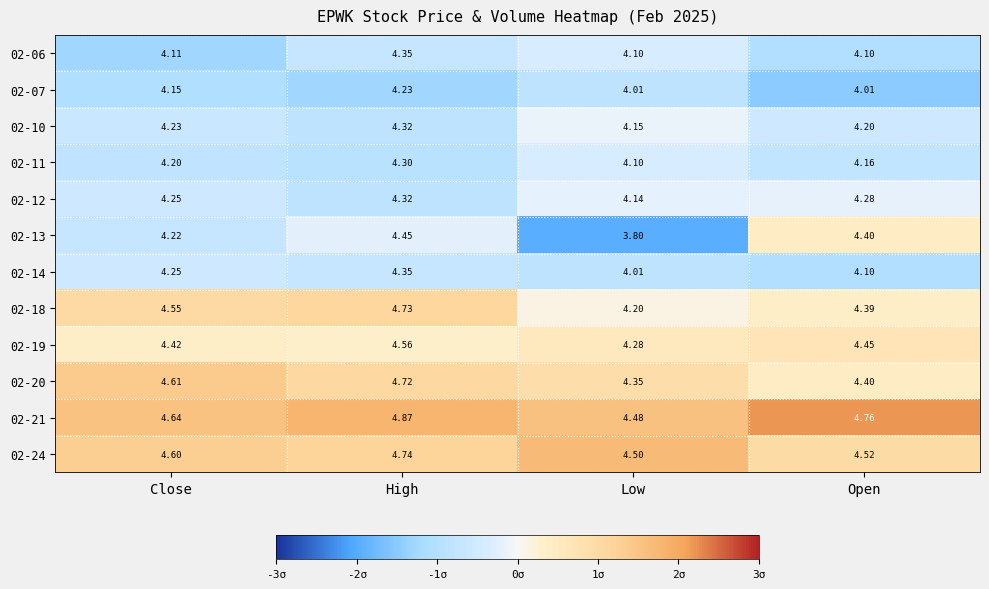

Where is 02-12 nearest to the value 4?

Low